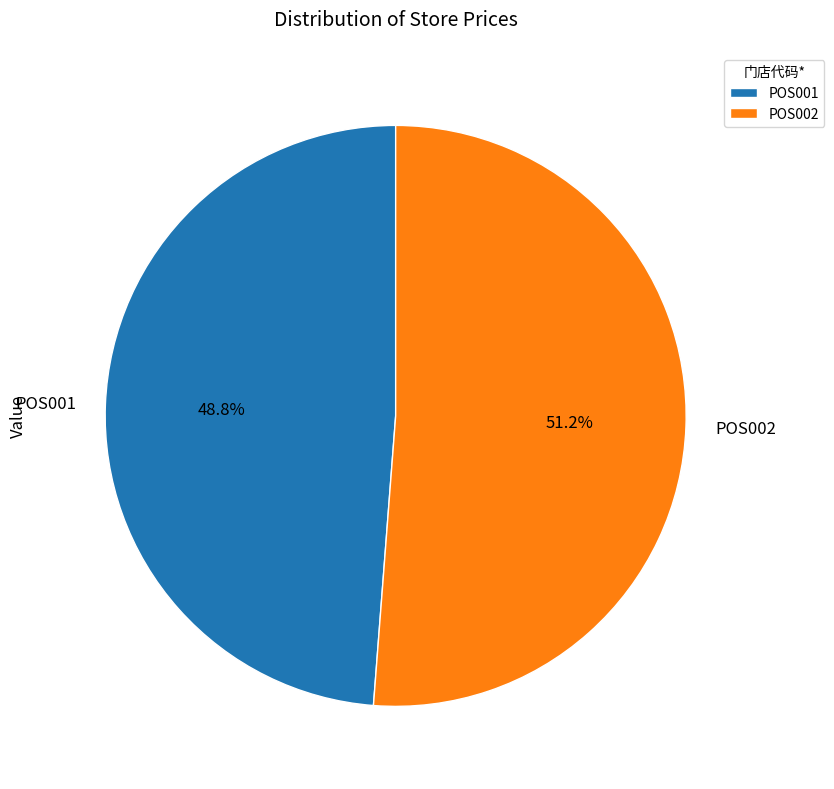

What portion of the pie excludes POS002?

48.8%